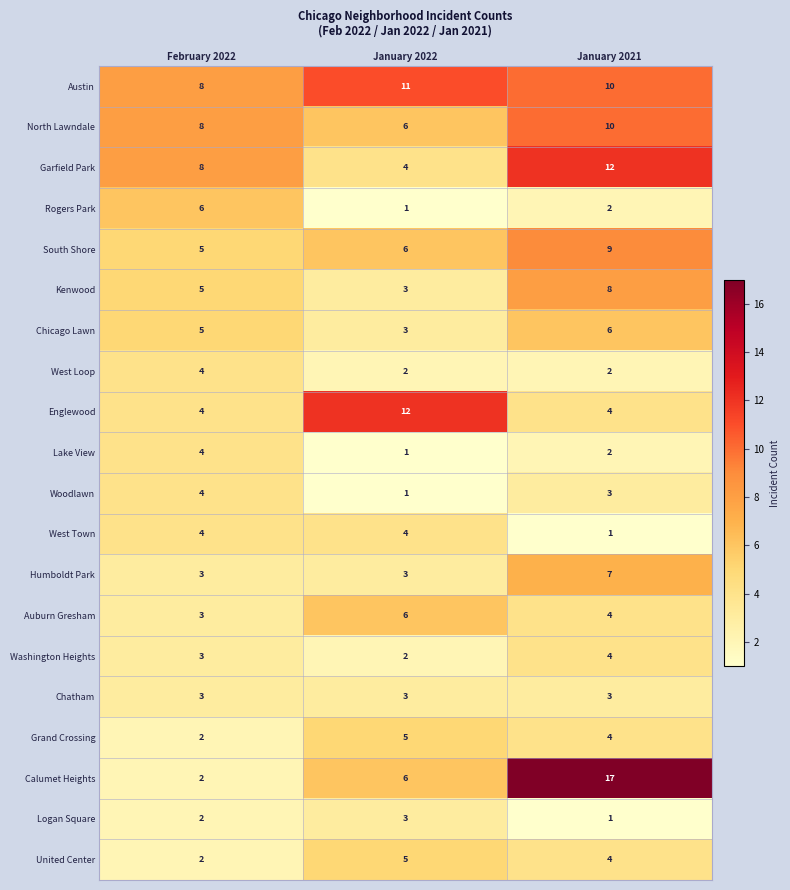

List the labels in order of South Shore value, largest first.

January 2021, January 2022, February 2022